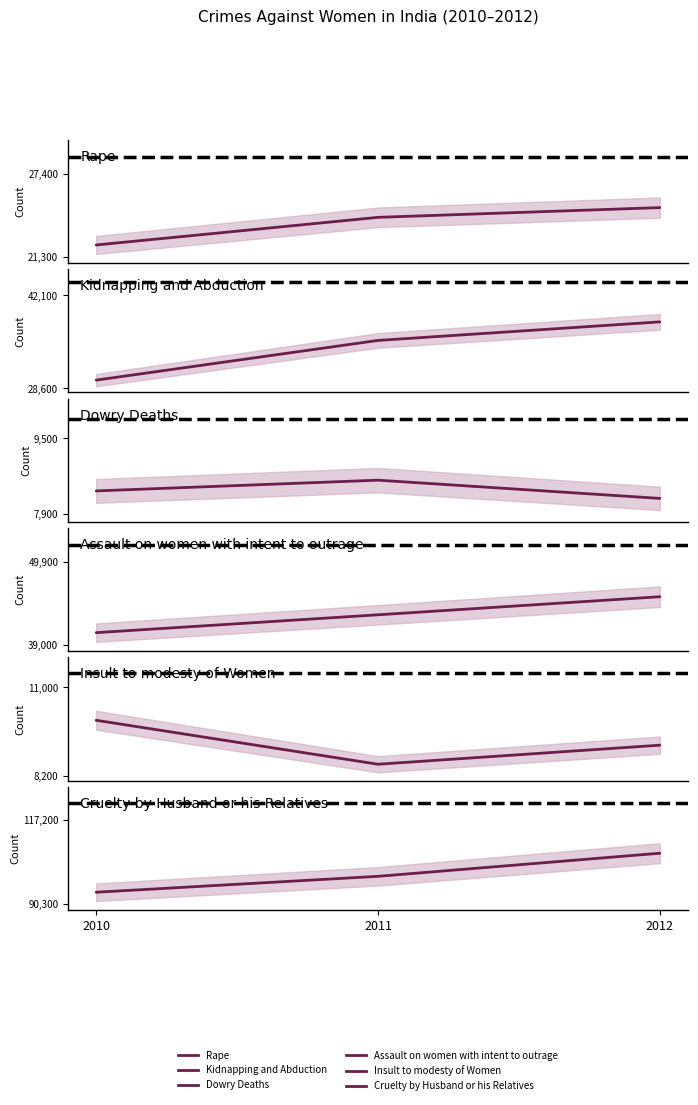

At which label does Rape reach its minimum?

2010